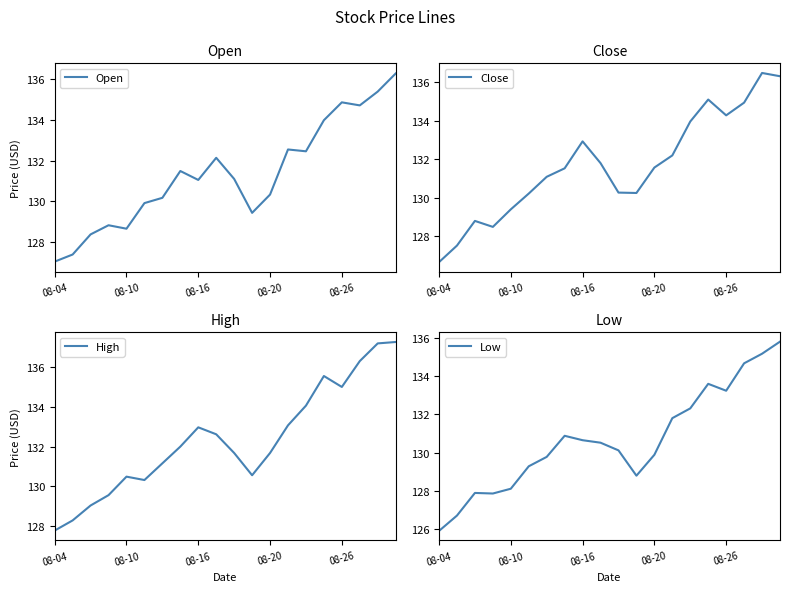

Reading left to right, transcribe all the data shown in this chart.

Open: 127.0	127.4	128.4	128.8	128.7	129.9	130.2	131.5	131.1	132.1	131.1	129.4	130.3	132.6	132.5	134.0	134.9	134.7	135.4	136.3
Close: 126.7	127.5	128.8	128.5	129.4	130.2	131.1	131.5	132.9	131.8	130.3	130.2	131.6	132.2	134.0	135.1	134.3	134.9	136.5	136.3
High: 127.8	128.3	129.0	129.6	130.5	130.3	131.2	132.0	133.0	132.6	131.7	130.6	131.7	133.1	134.1	135.6	135.0	136.3	137.2	137.3
Low: 125.9	126.7	127.9	127.9	128.1	129.3	129.8	130.9	130.7	130.5	130.1	128.8	129.9	131.8	132.3	133.6	133.2	134.7	135.2	135.8